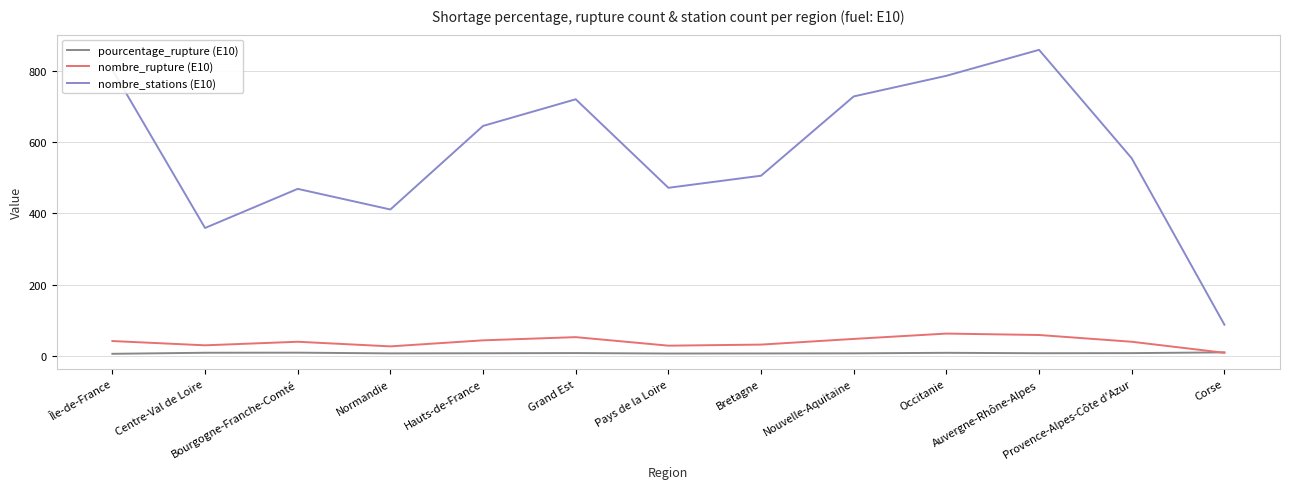

True or false: pourcentage_rupture (E10) and nombre_stations (E10) cross at least once.

False